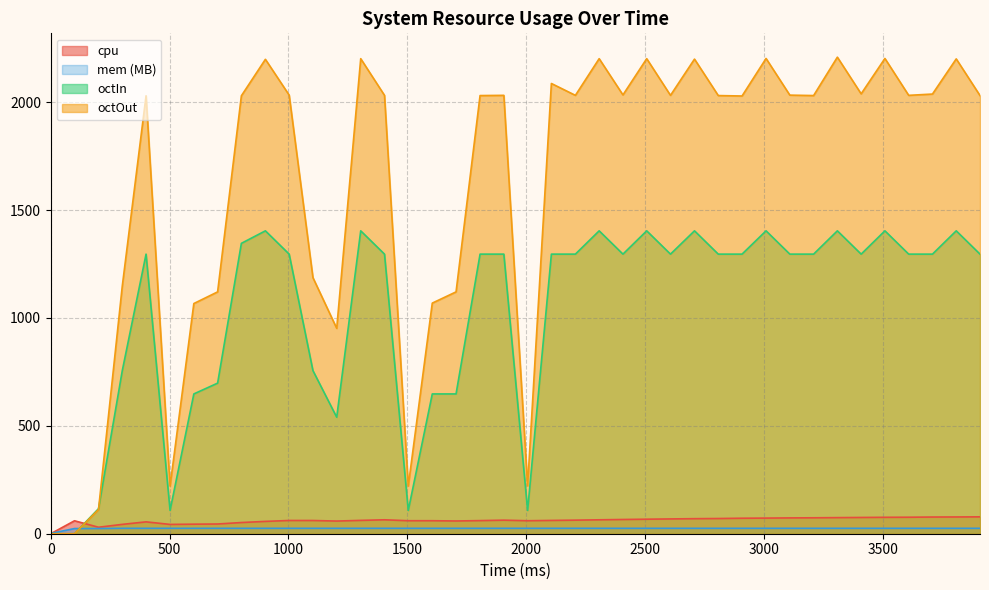

Which series has the widest spread of values?

octOut